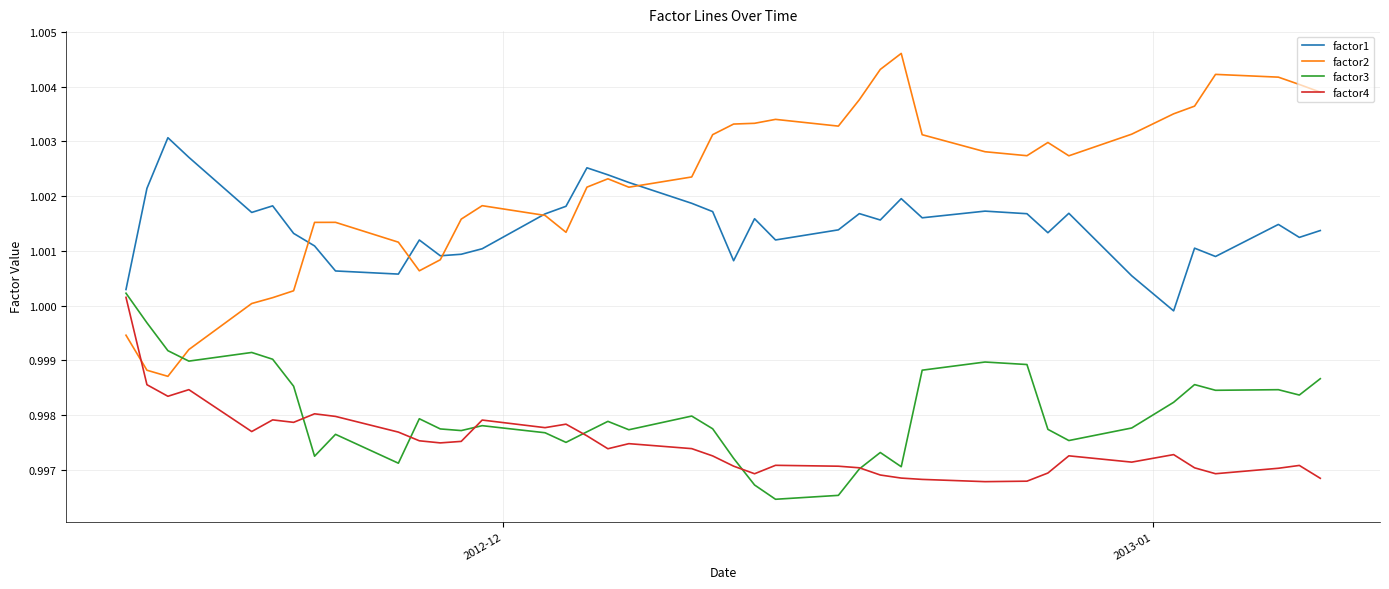

Which series has the largest total across all categories?

factor2